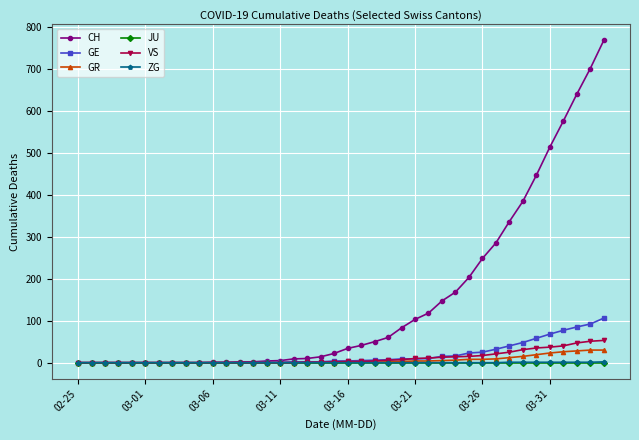

Which series has the largest range (max minus min)?

CH